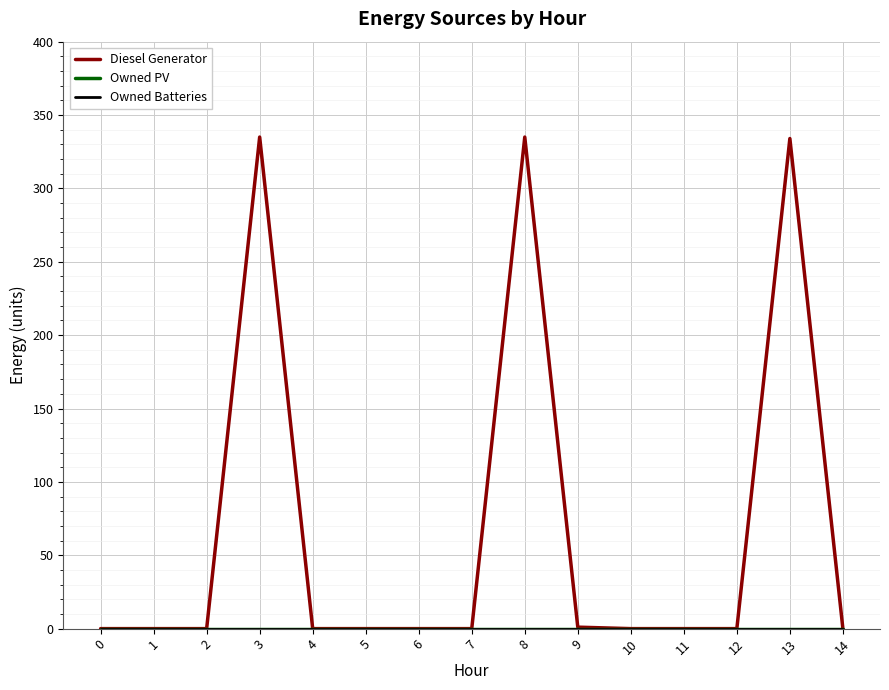

Is this an area chart (filled region under the line)?

No